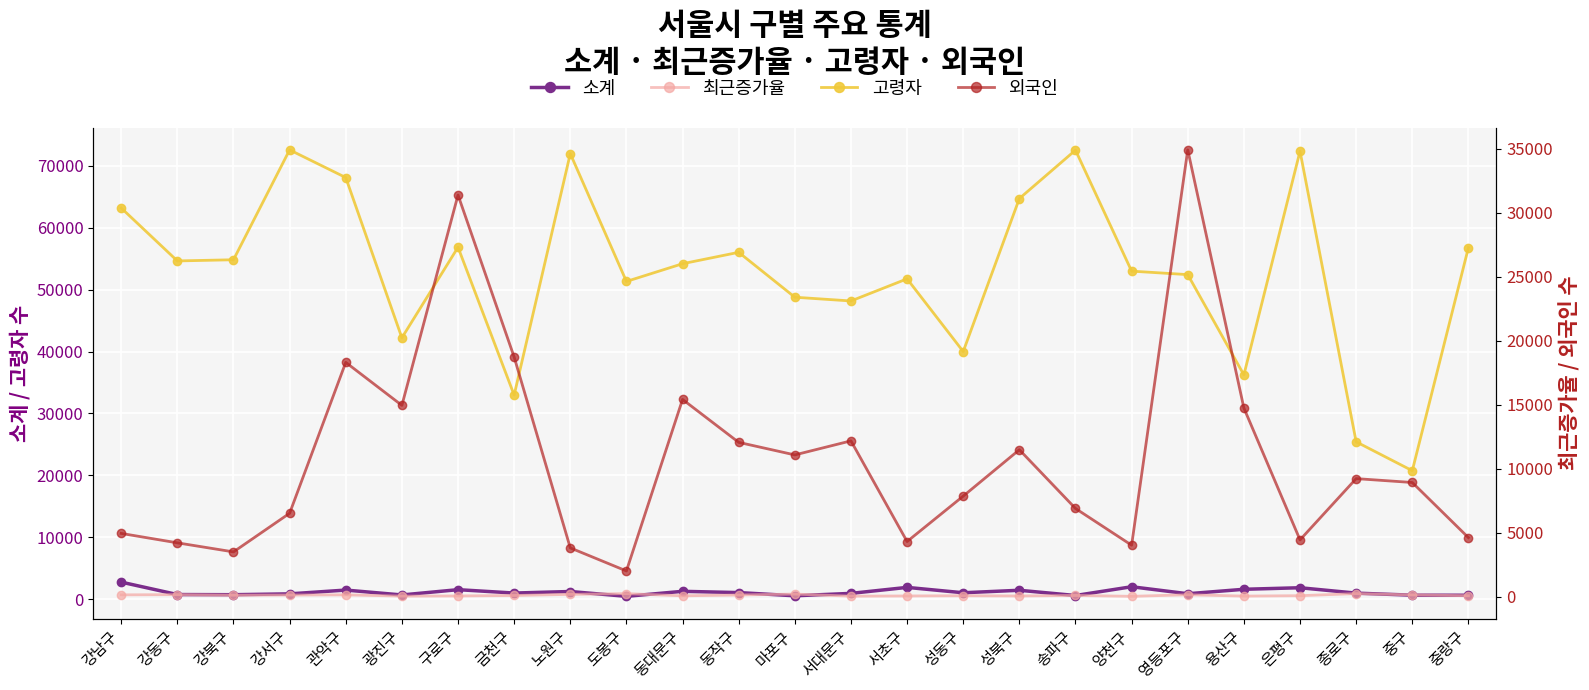

How many lines are shown in the chart?

4